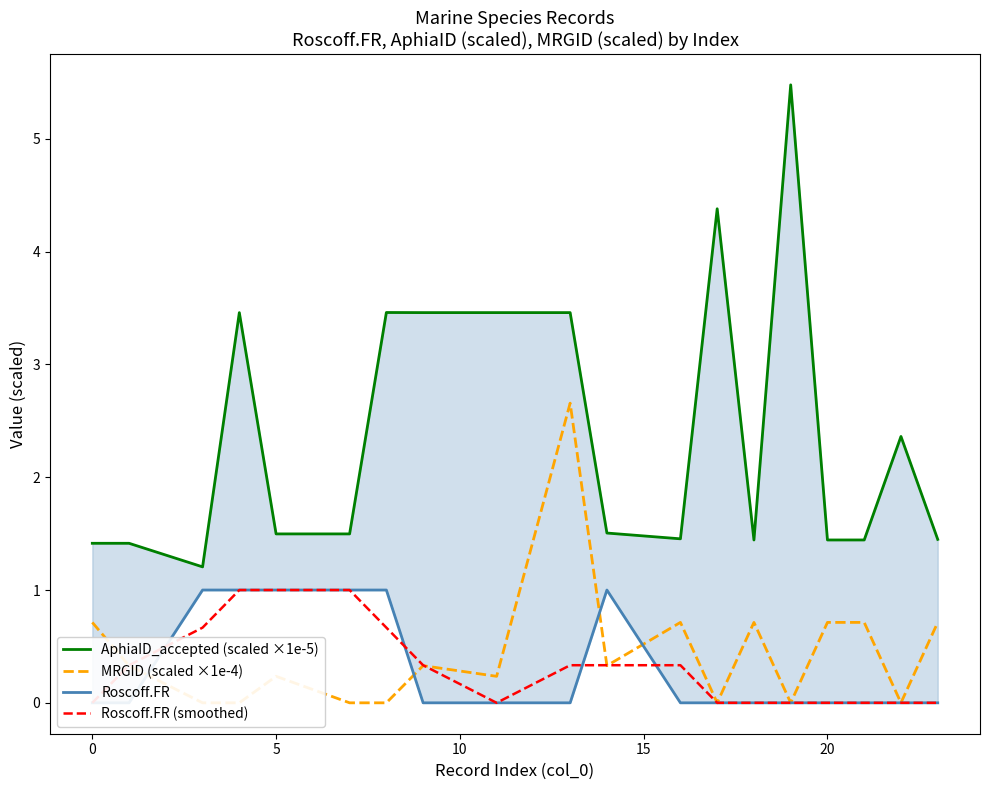

Reading right to left, what are all the values shown in this chart?

AphiaID_accepted (scaled ×1e-5): 1.4	2.4	1.4	1.4	5.5	1.4	4.4	1.5	1.5	3.5	3.5	3.5	3.5	1.5	1.5	3.5	1.2	1.4	1.4
MRGID (scaled ×1e-4): 0.7	0.0	0.7	0.7	0.0	0.7	0.0	0.7	0.3	2.7	0.2	0.3	0.0	0.0	0.2	0.0	0.0	0.3	0.7
Roscoff.FR: 0.0	0.0	0.0	0.0	0.0	0.0	0.0	0.0	1.0	0.0	0.0	0.0	1.0	1.0	1.0	1.0	1.0	0.0	0.0
Roscoff.FR (smoothed): 0.0	0.0	0.0	0.0	0.0	0.0	0.0	0.3	0.3	0.3	0.0	0.3	0.7	1.0	1.0	1.0	0.7	0.3	0.0